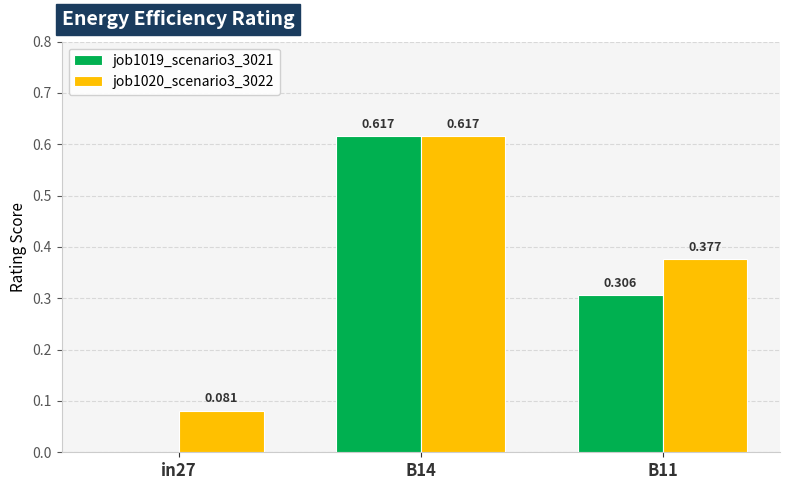

Is the value of job1019_scenario3_3021 at in27 greater than the value of job1020_scenario3_3022 at B14?

No